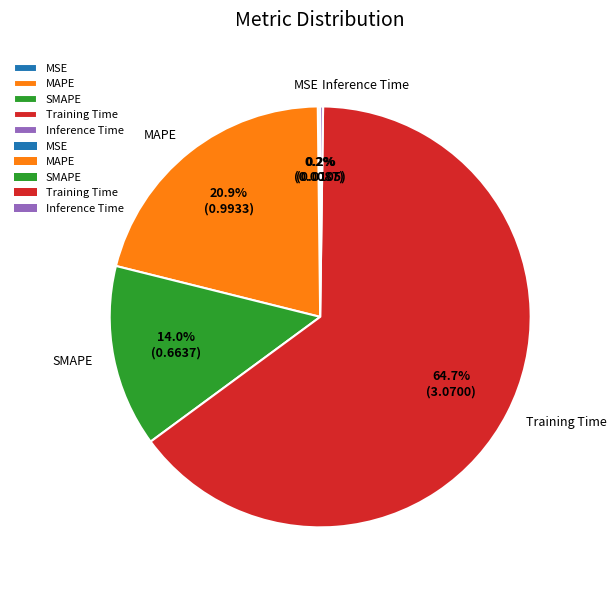

What portion of the pie excludes MAPE?

79.1%